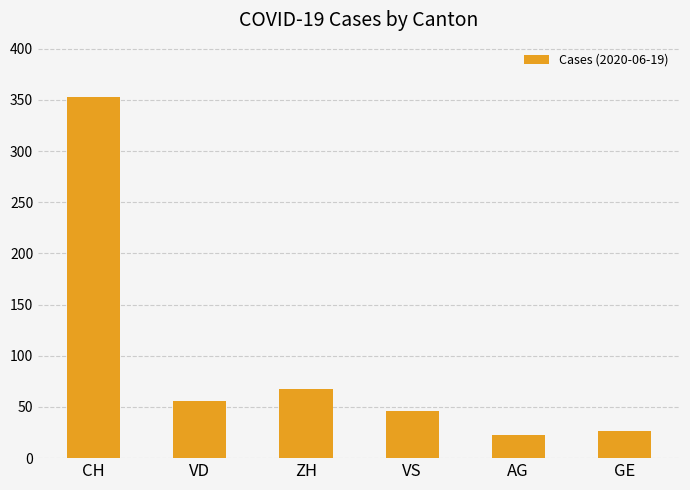

List the labels in order of value, smallest first.

AG, GE, VS, VD, ZH, CH